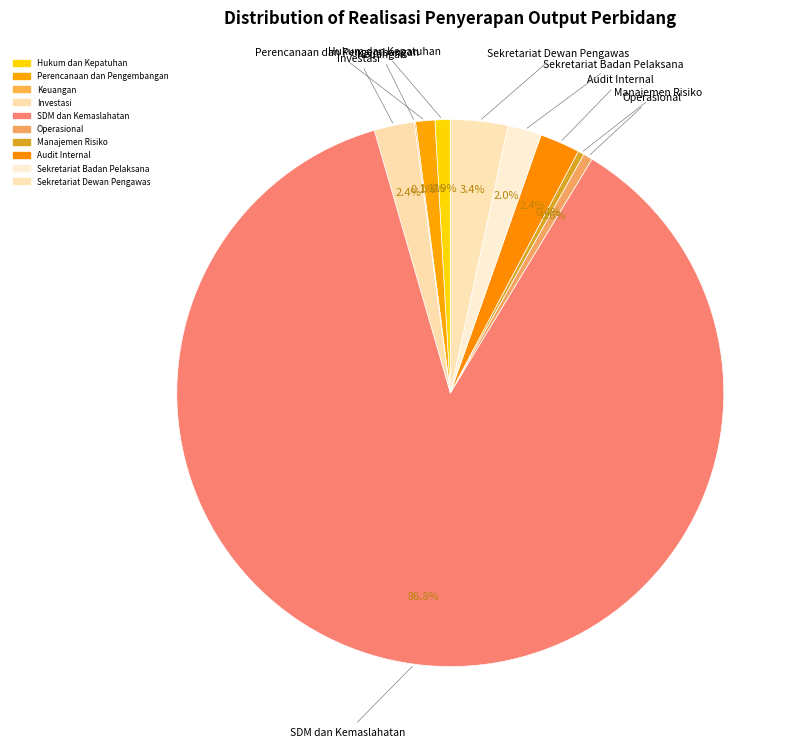

To the nearest percent, what is the combined percentage of Operasional and Manajemen Risiko?

1%